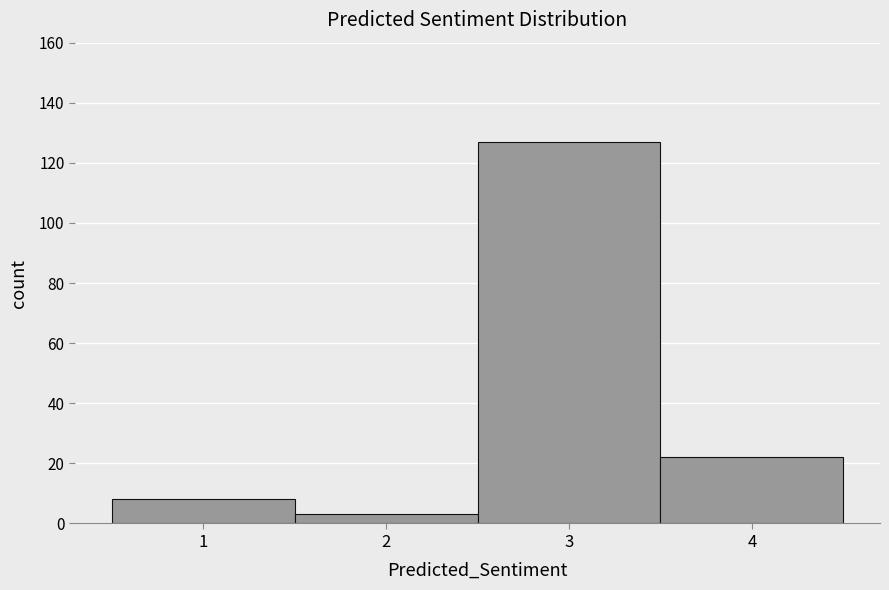

What is the height of the bar covering 0.5 to 1.5 on the x-axis? The values are not printed on the chart, so give them approximately, as read against the axis.

8